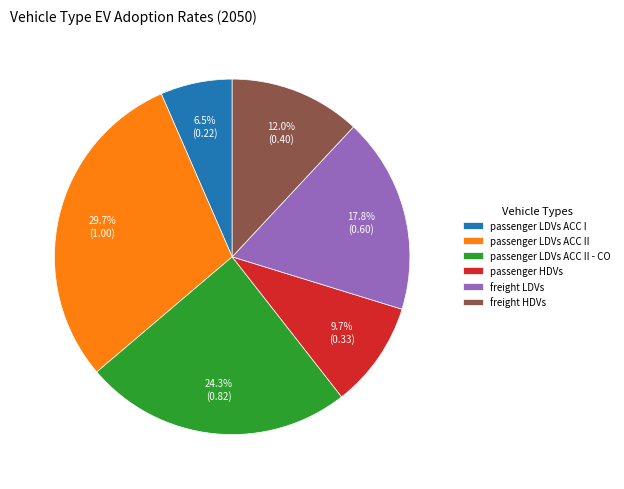

Rank the categories by value from lowest to highest.

passenger LDVs ACC I, passenger HDVs, freight HDVs, freight LDVs, passenger LDVs ACC II - CO, passenger LDVs ACC II